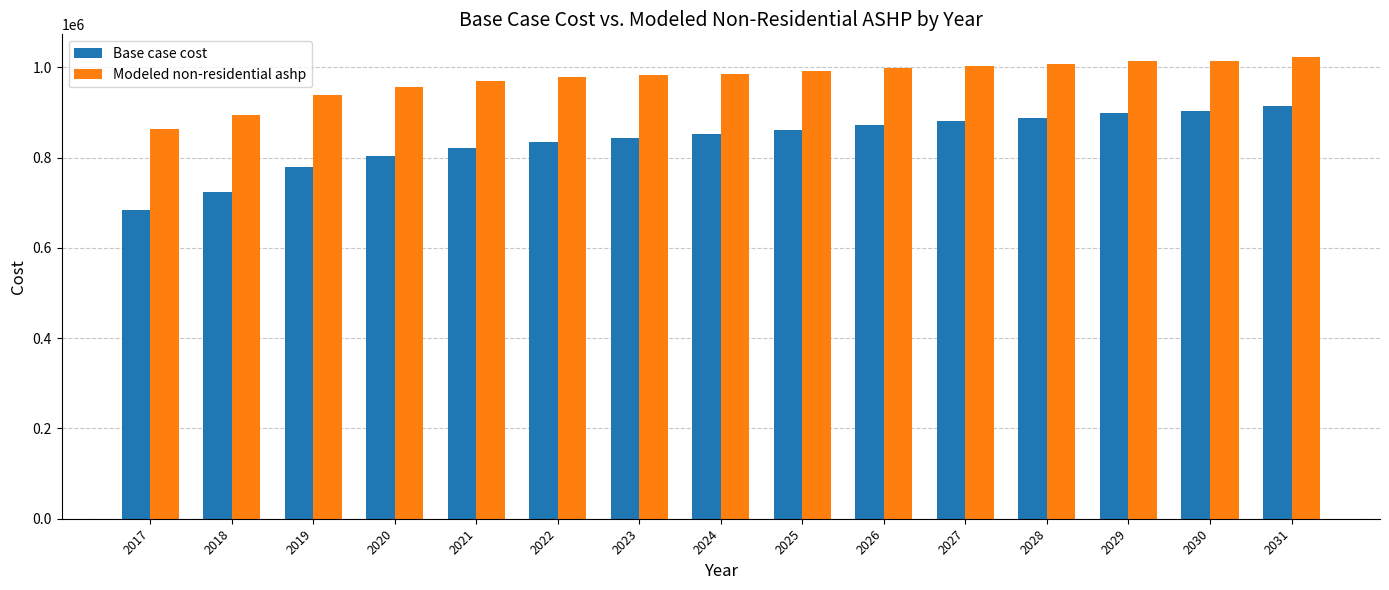

What is the lowest value of the Base case cost series?

683924.2